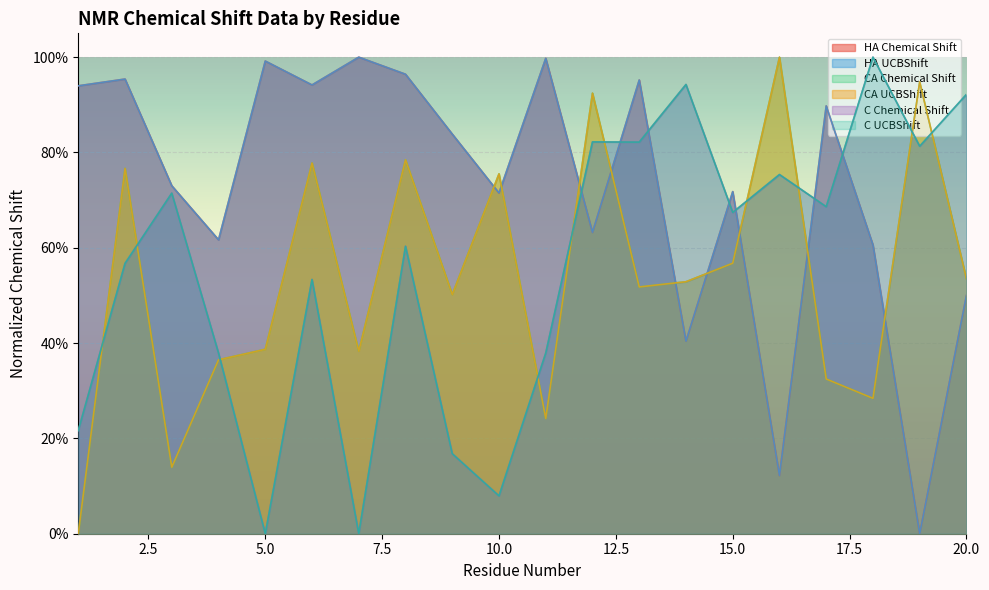

Read the CA_X value at 19.

0.9